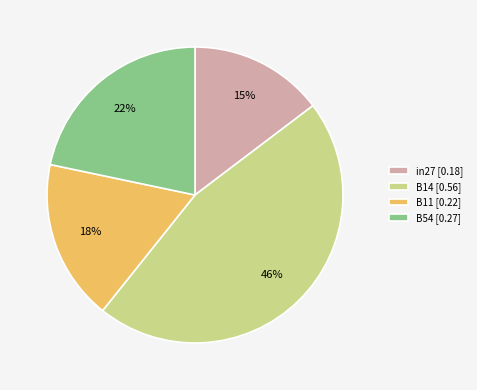

Does any single category account for the majority?

No